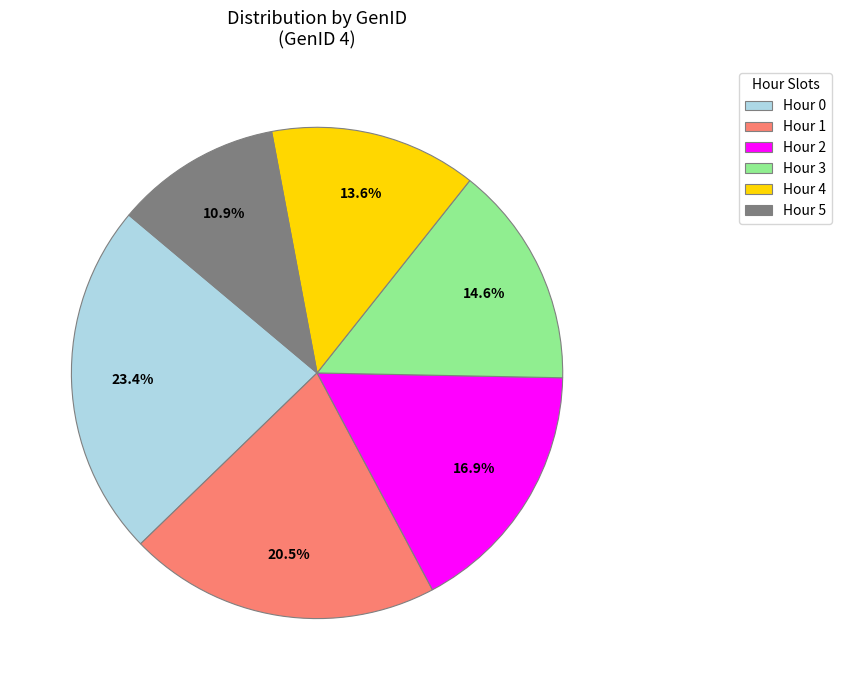

To the nearest percent, what is the average slice percentage?

17%